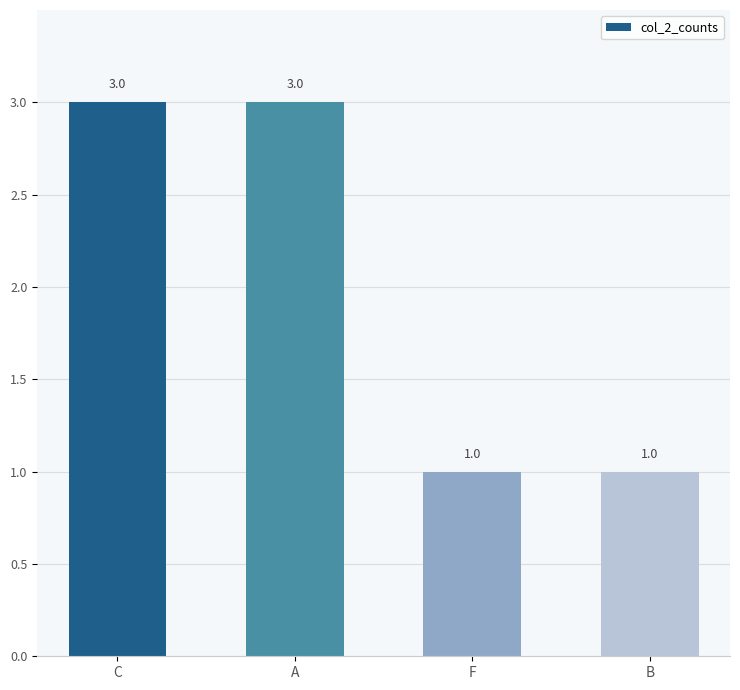

Does the chart contain stacked bars?

No